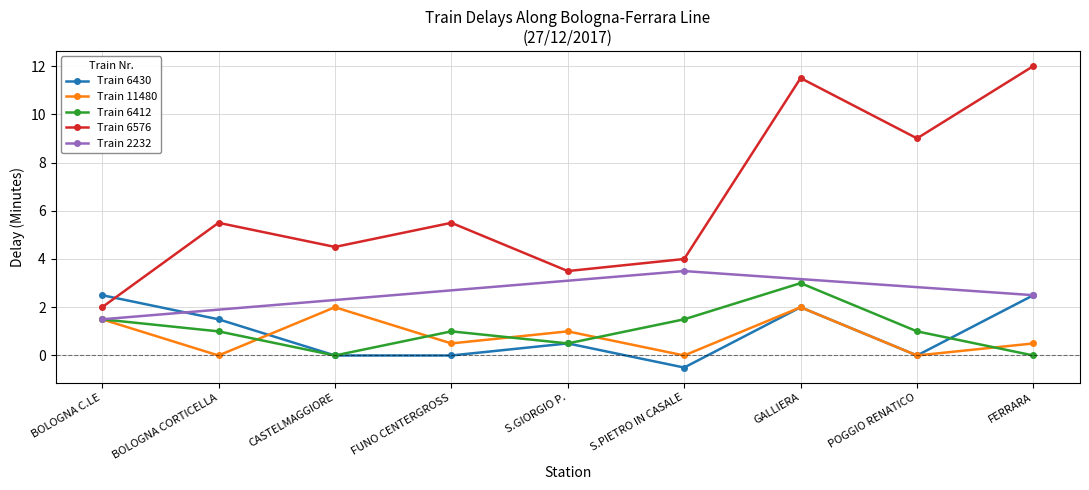

At which label does Train 6412 reach its peak?

GALLIERA